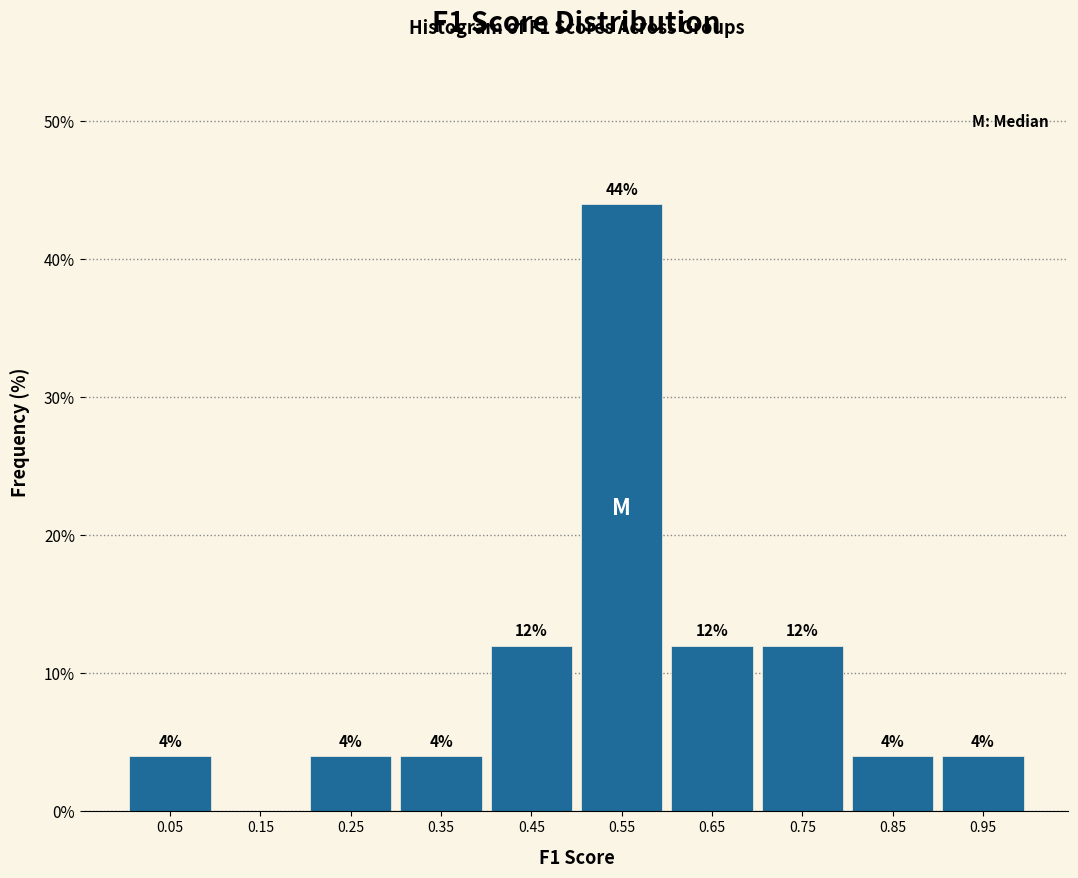

Over which range of the x-axis is the bar tallest?

0.5 to 0.6